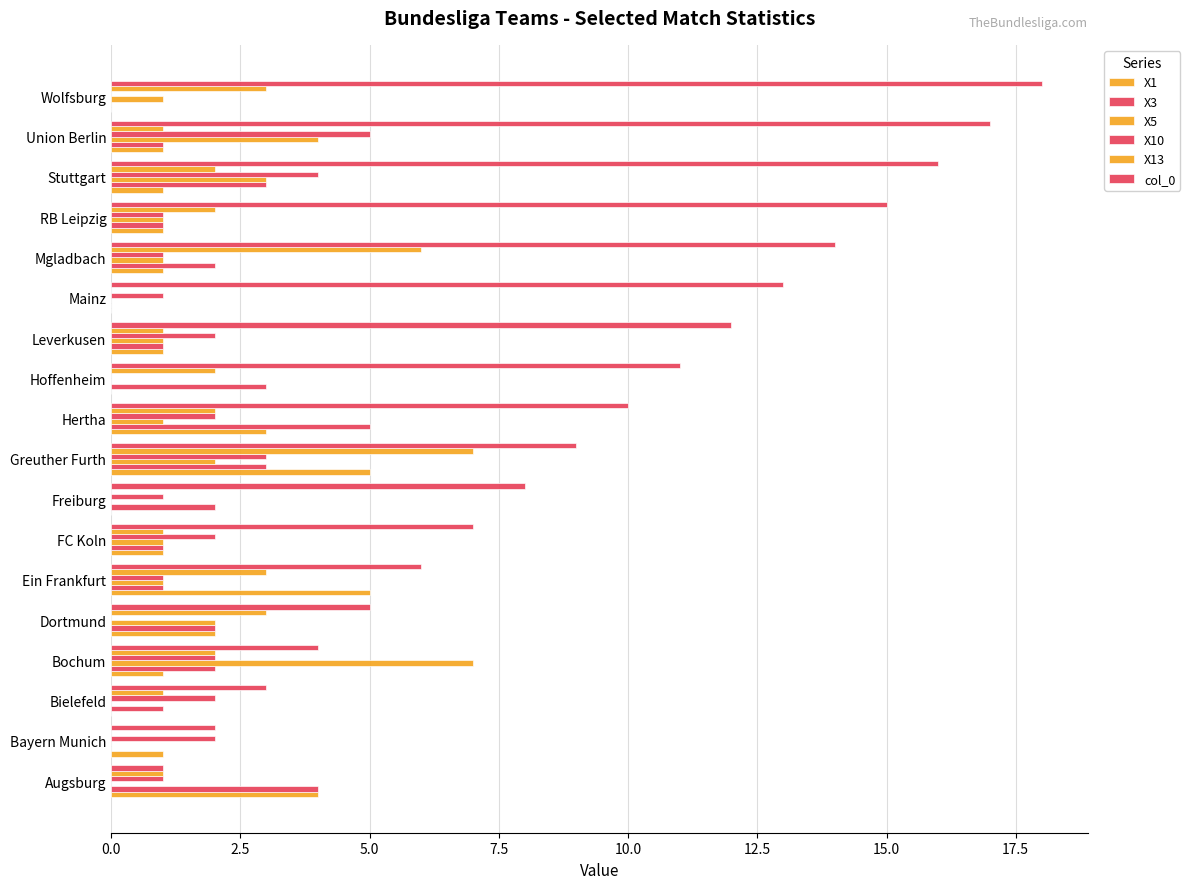

How many data points does each series have?

18